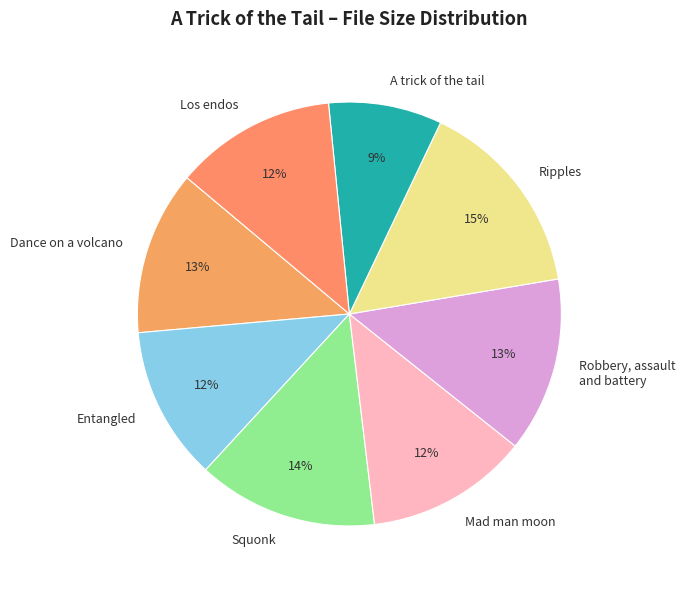

The Dance on a volcano slice represents 13% of the pie. True or false?

True